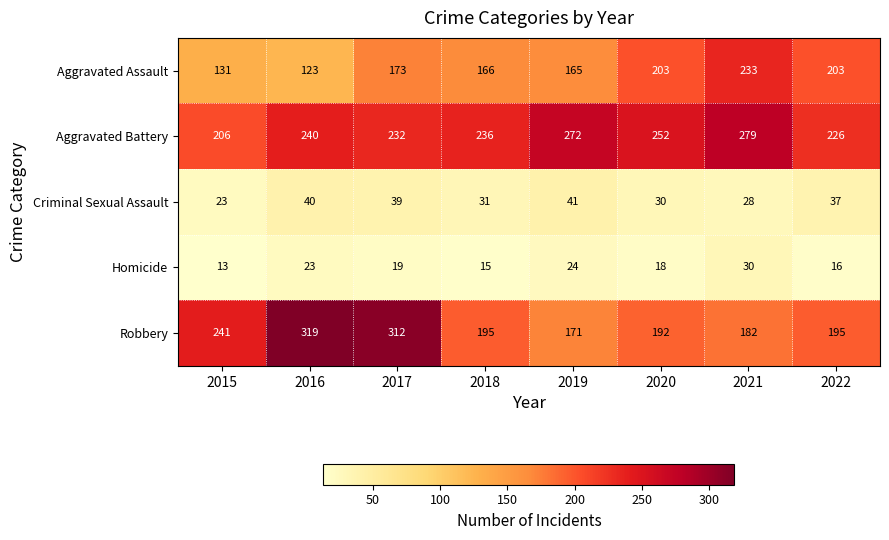

True or false: Homicide has a value of 12 at 2016.

False